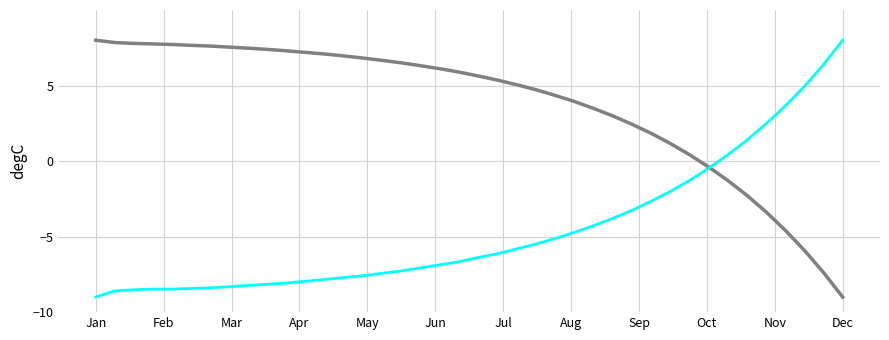

Does the chart display data point markers on the line(s)?

No